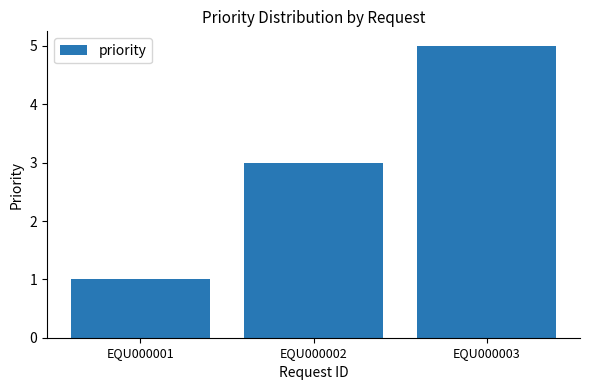

Which has a higher value, EQU000002 or EQU000001?

EQU000002